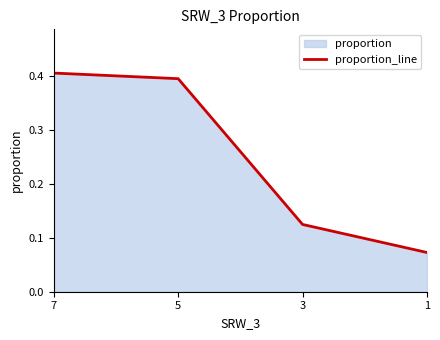

Which has a higher value, 1 or 5?

5